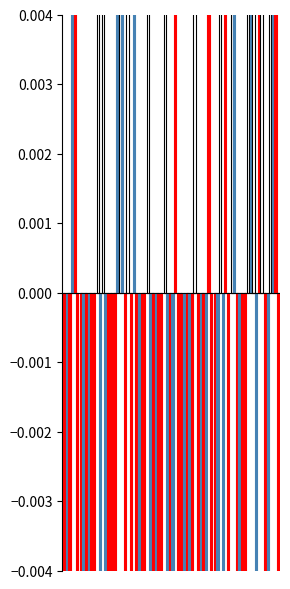

Does the chart contain stacked bars?

No